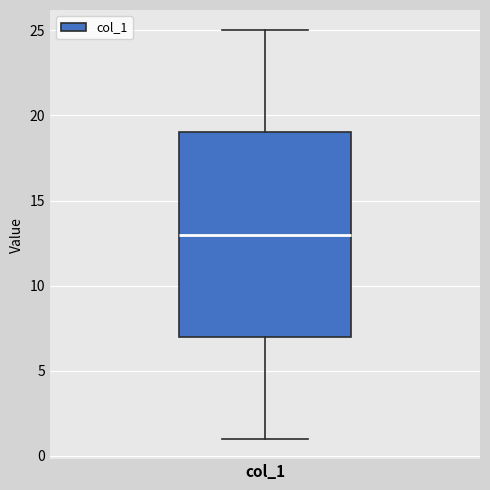

Where does the upper whisker of the box for col_1 end on the y-axis? The values are not printed on the chart, so give them approximately, as read against the axis.

25